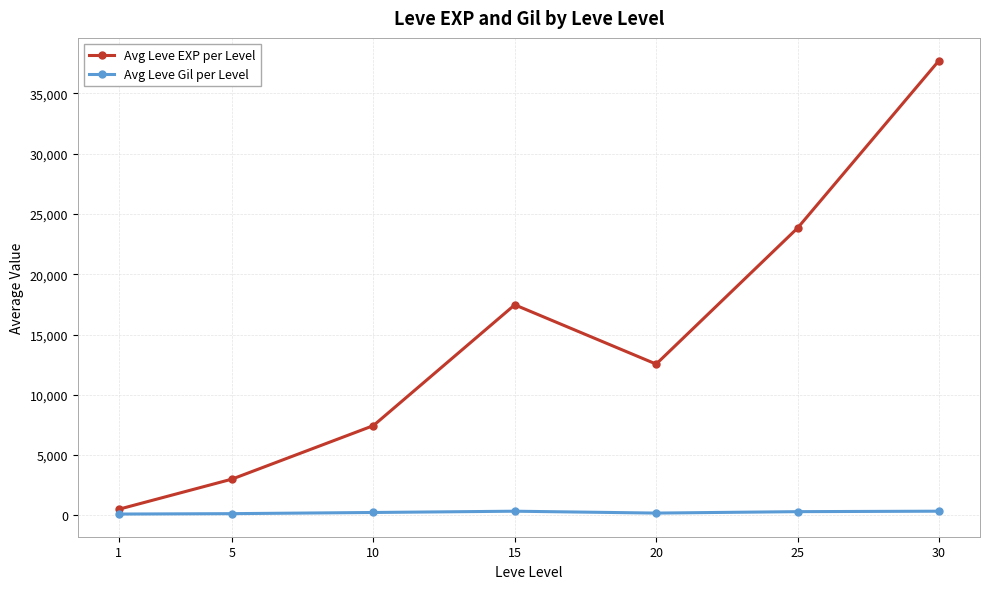

True or false: Avg Leve Gil per Level and Avg Leve EXP per Level intersect in this chart.

False